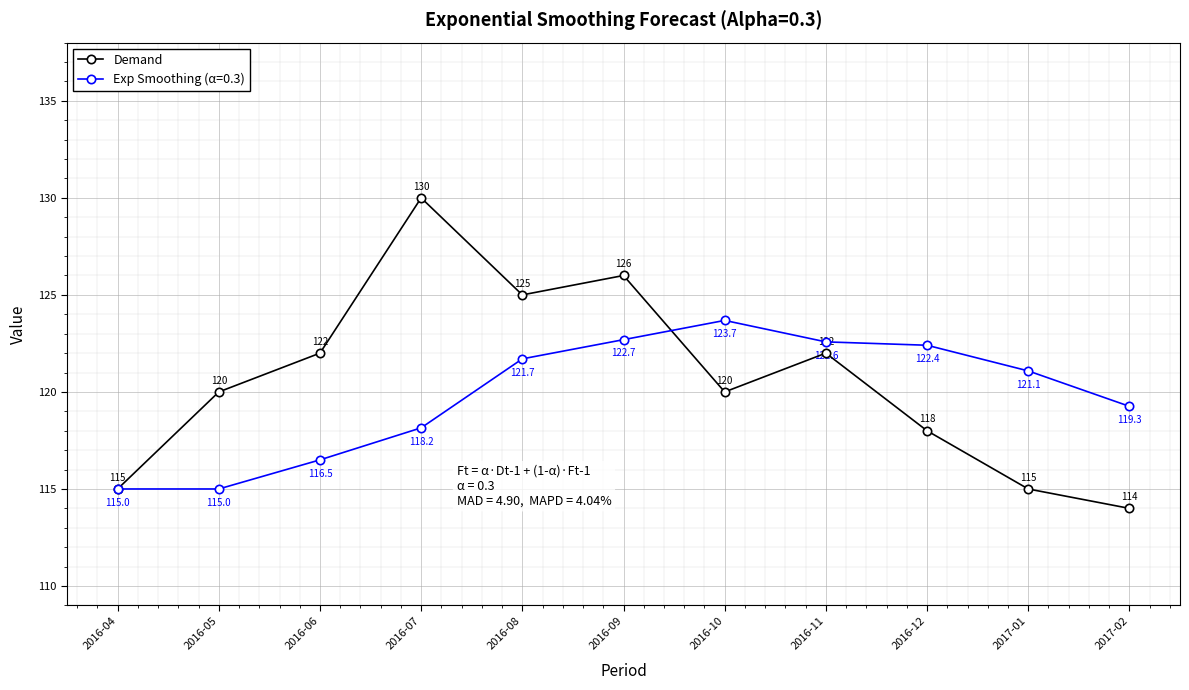

What is the approximate value of Demand at 2017-01?

115.0